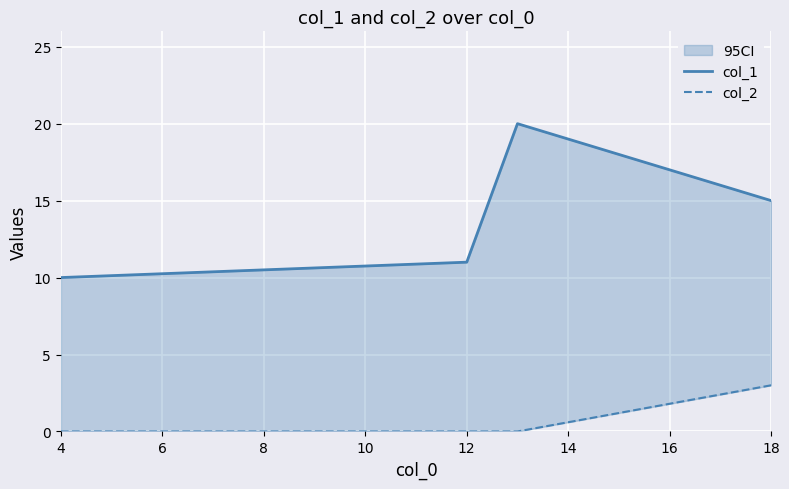

What is the total value across all series at 4?

10